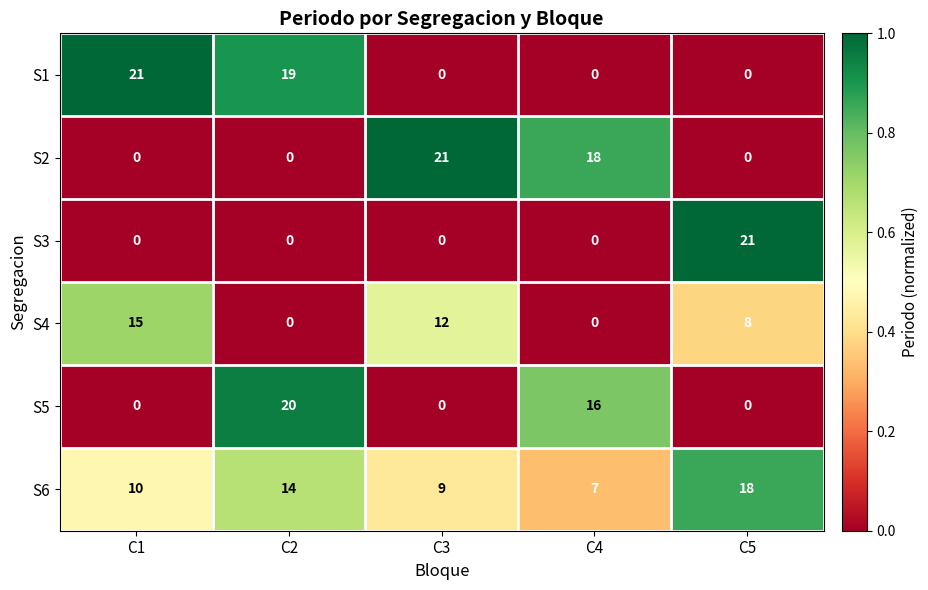

What is the total value across all series at C4?

41